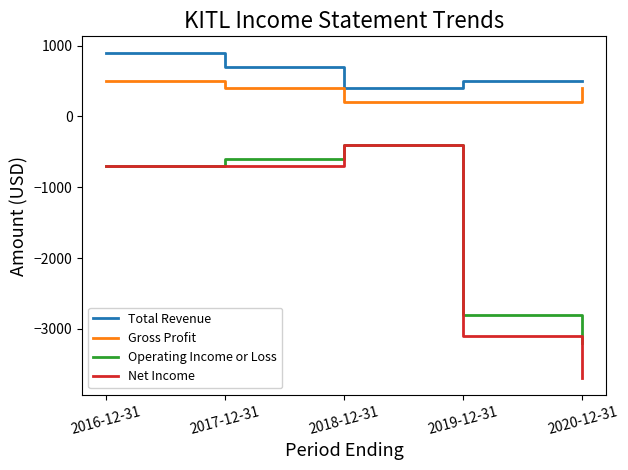

Where is Net Income nearest to the value -2050?

2019-12-31